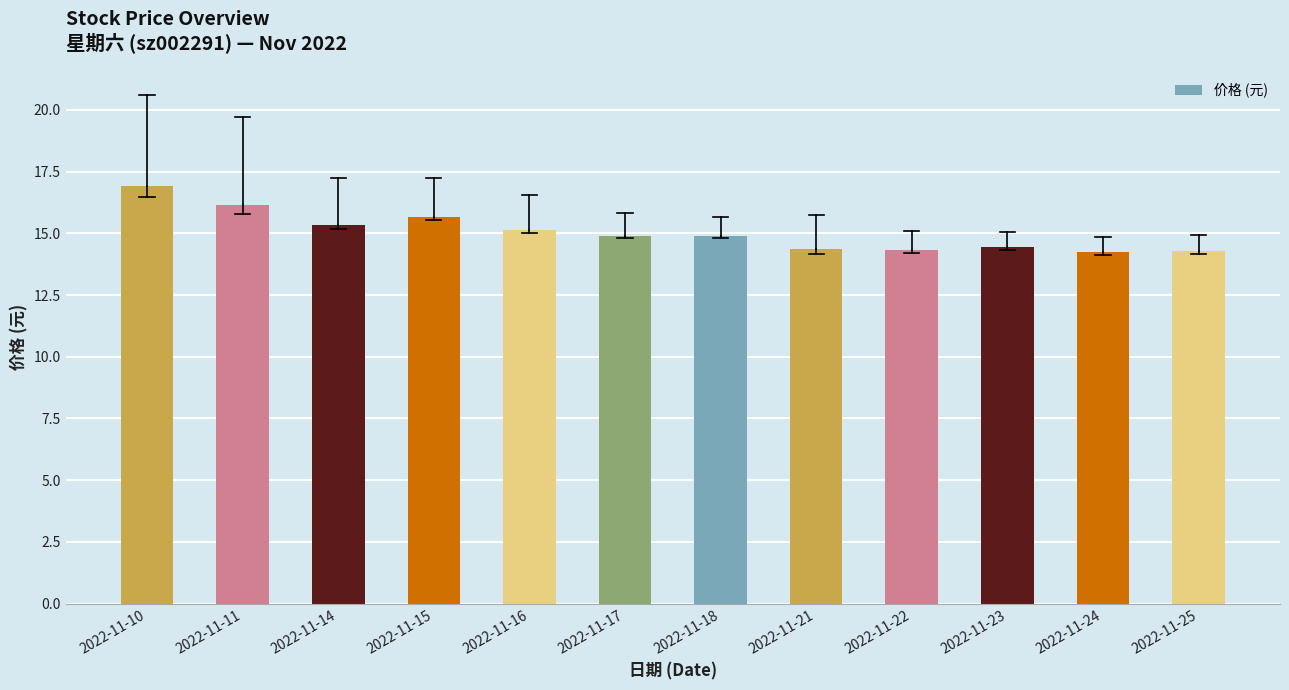

Does the chart contain stacked bars?

No